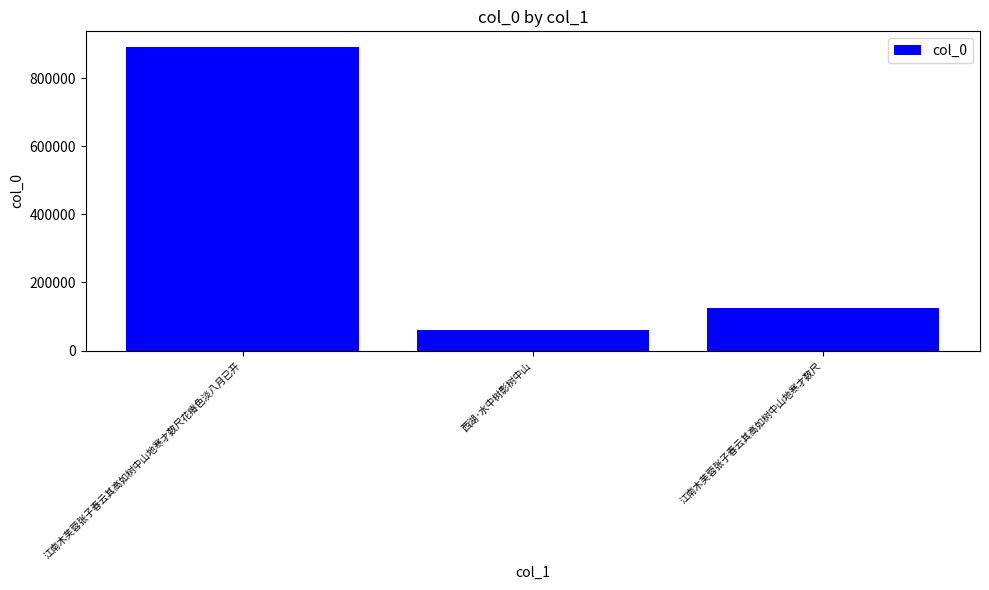

What is the difference between the second highest and minimum values?

64781